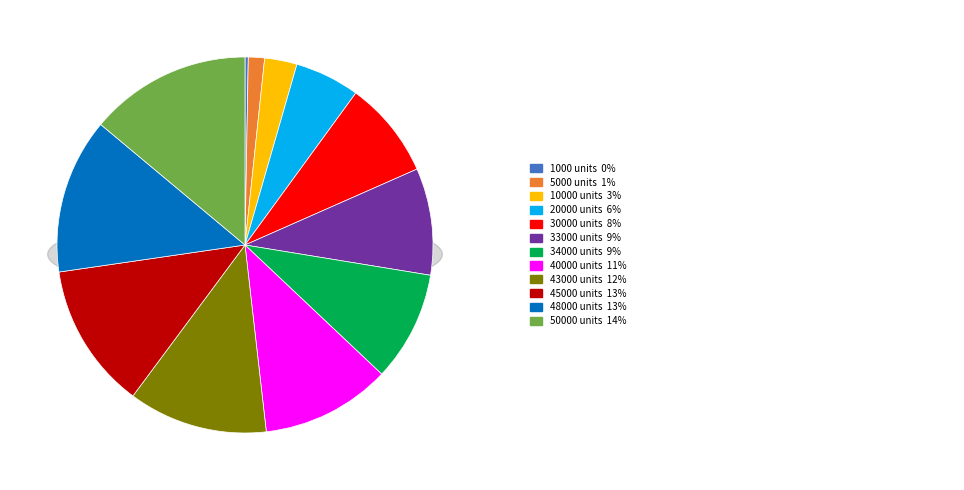

What percentage is the 20000 units slice, to the nearest percent?

6%